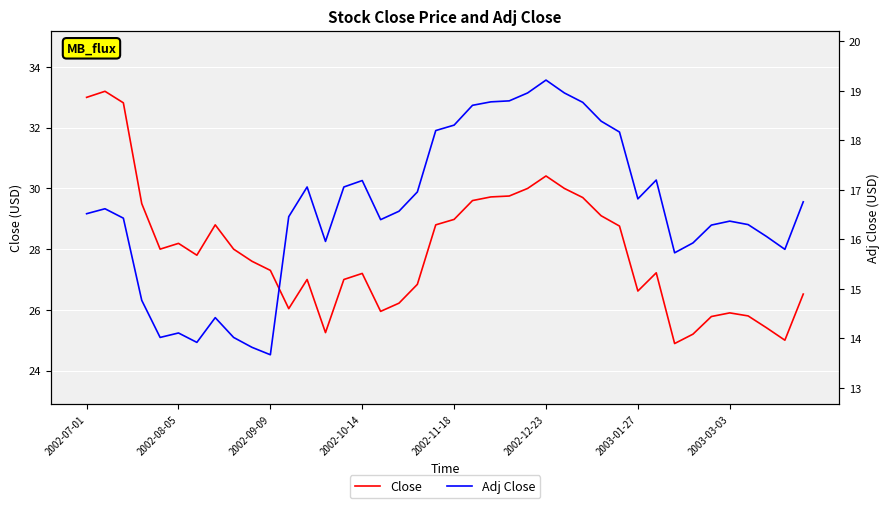

Where does the Adj Close series first go above 16?

2002-07-01